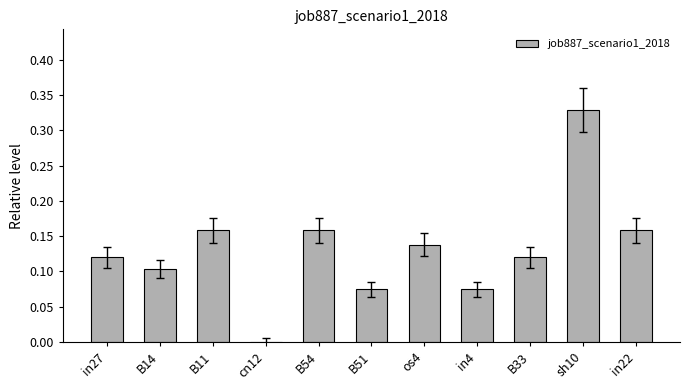

Does the chart contain stacked bars?

No